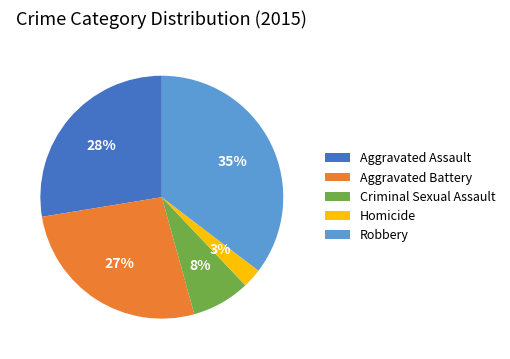

Which has a higher value, Criminal Sexual Assault or Aggravated Assault?

Aggravated Assault